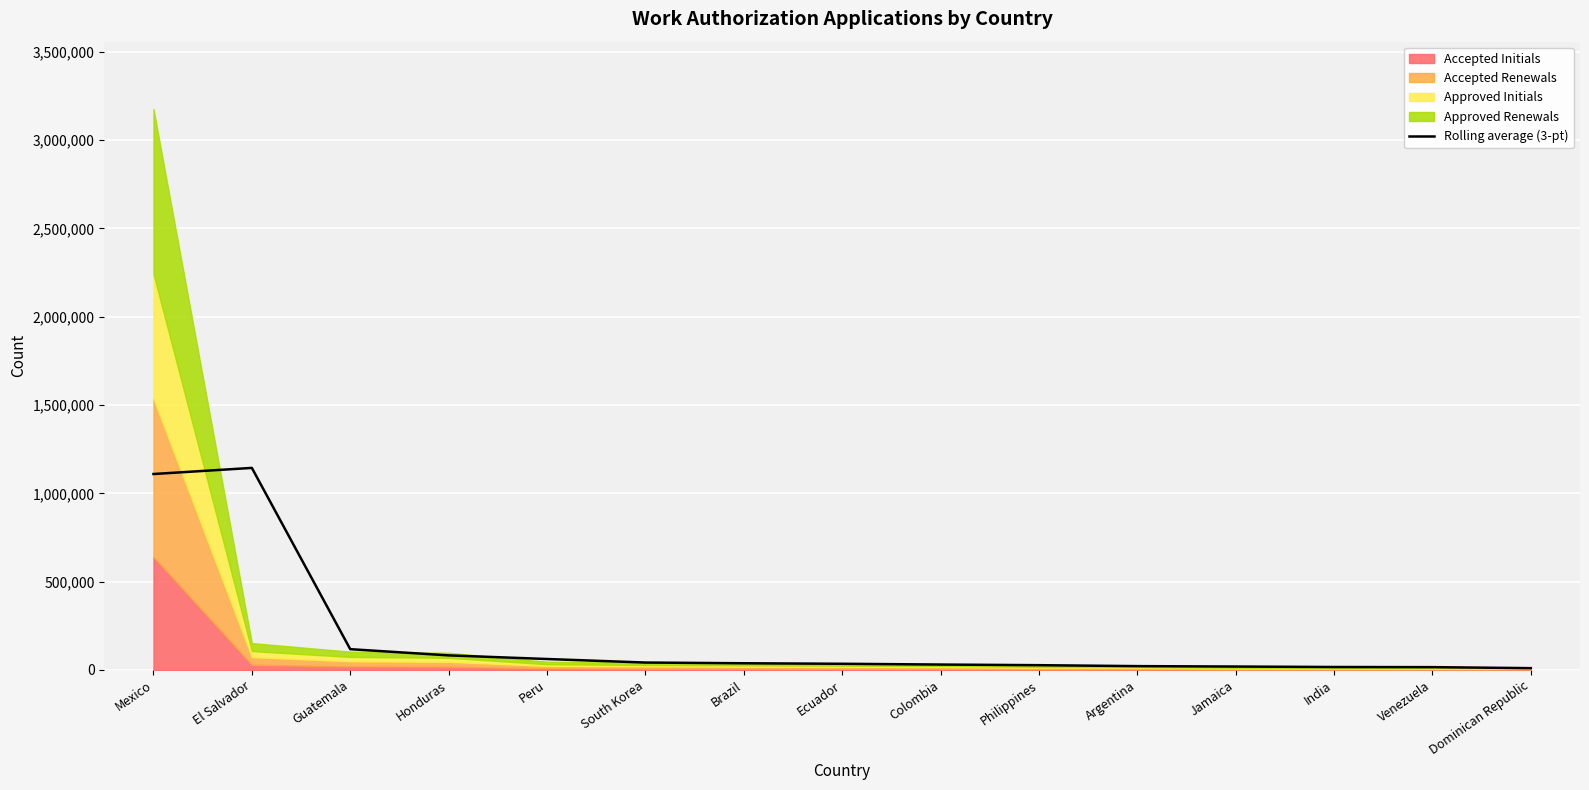

What is the label of the 10th point from the right?

South Korea